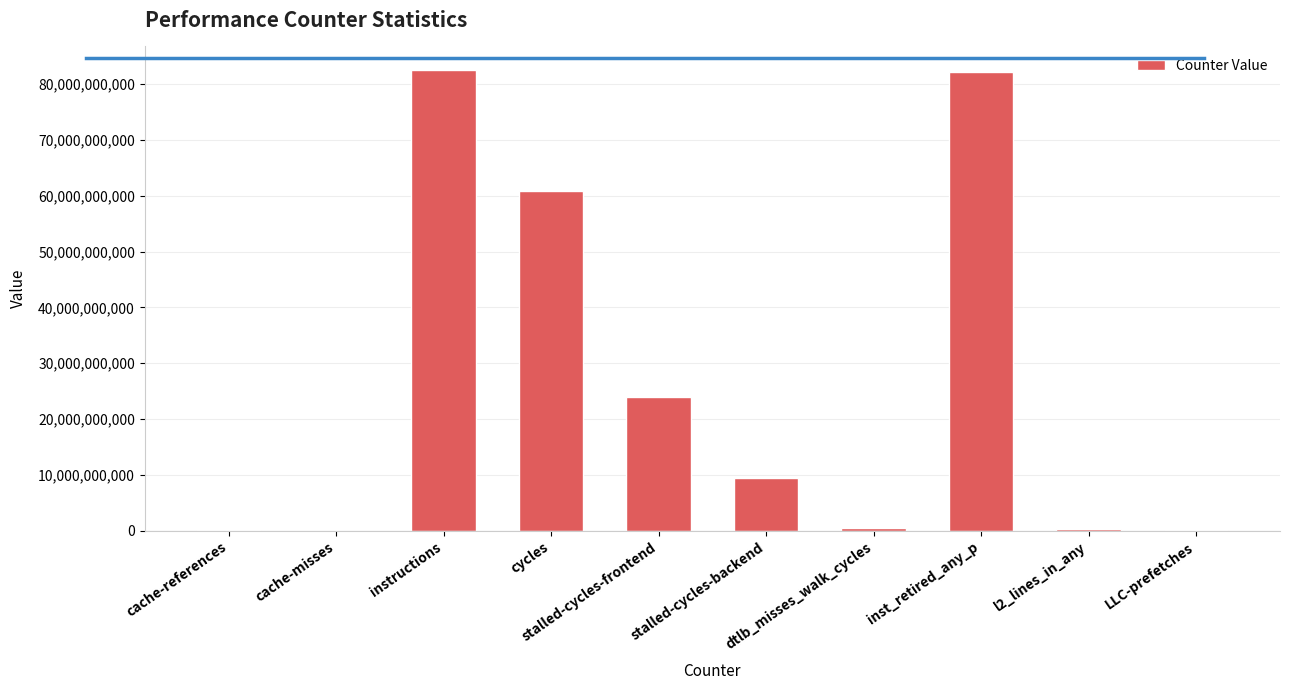

Count the number of categories in the chart.

10